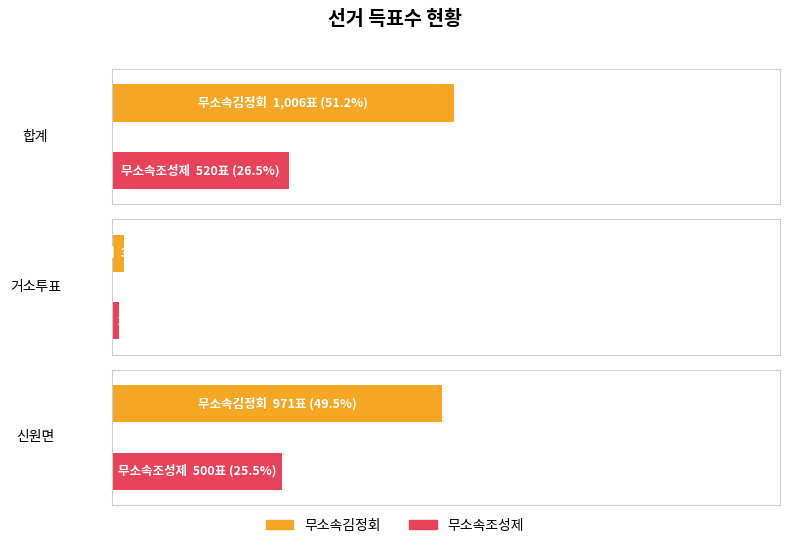

List the labels in order of 무소속조성제 value, largest first.

합계, 신원면, 거소투표